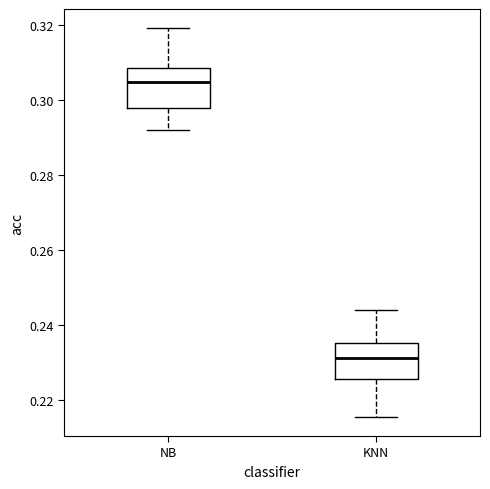

Reading left to right, read every box against the y-axis: the position of its median line, the range the box covers, and the ends of its whiskers. The values are not printed on the chart, so give them approximately, as read against the axis.

NB: median 0.304, box 0.298 to 0.308, whiskers 0.292 to 0.320
KNN: median 0.232, box 0.226 to 0.236, whiskers 0.216 to 0.244